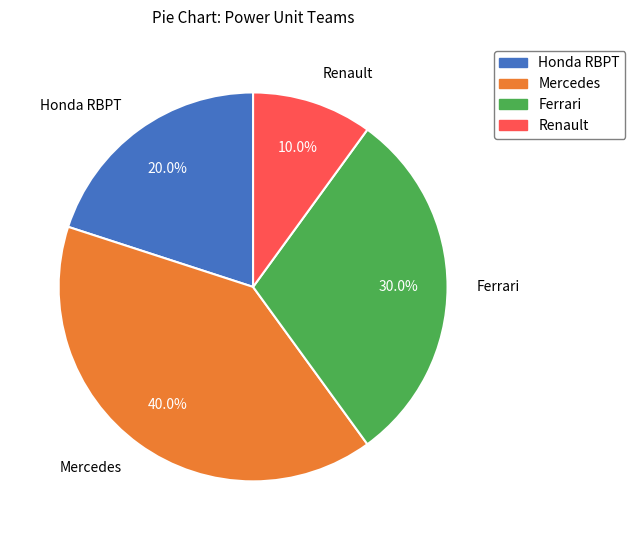

To the nearest percent, what is the combined percentage of Honda RBPT and Renault?

30%